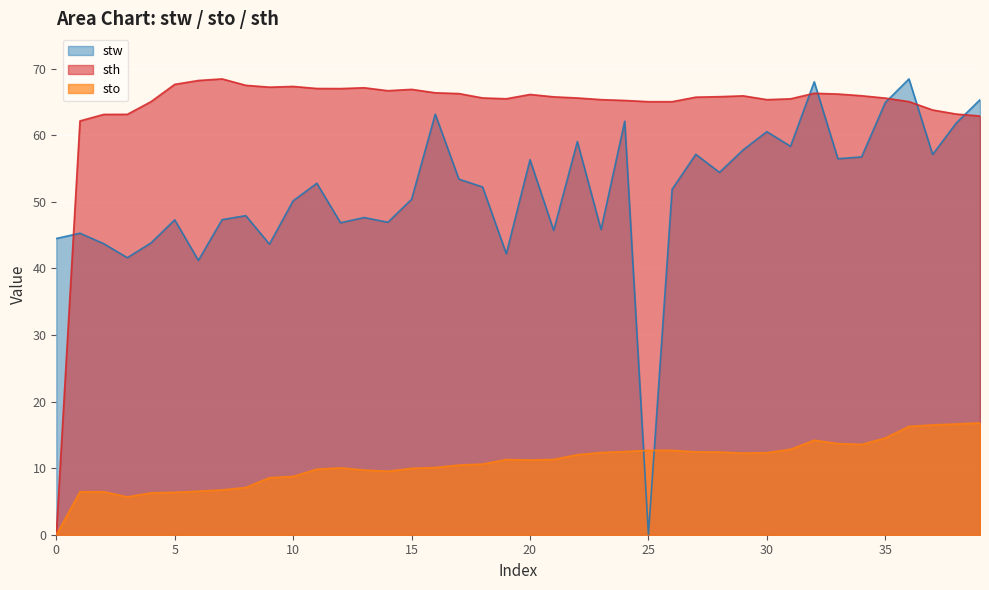

How many interior local valleys does the sto series have?

5